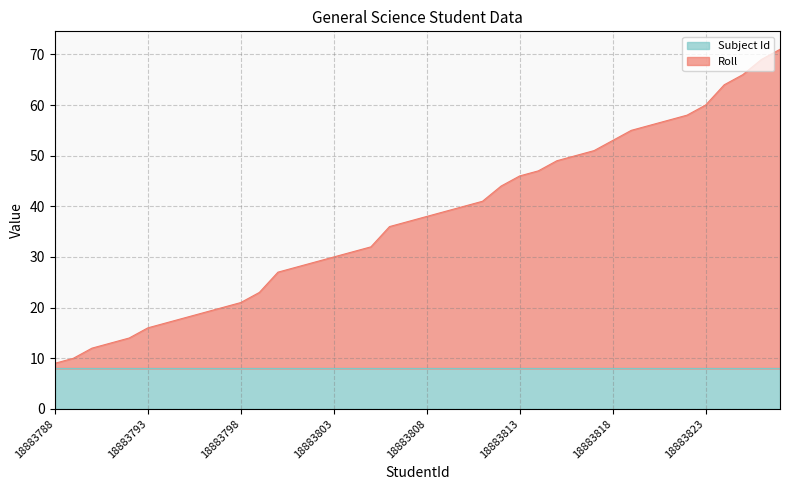

Which has a higher value, 18883819 or 18883817?

18883819